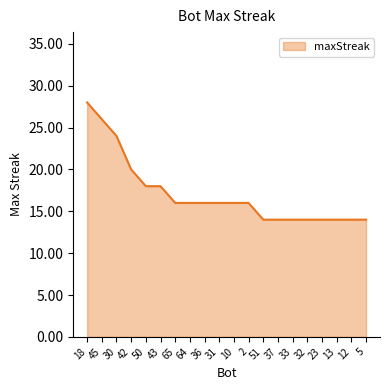

Read the value at 51.

14